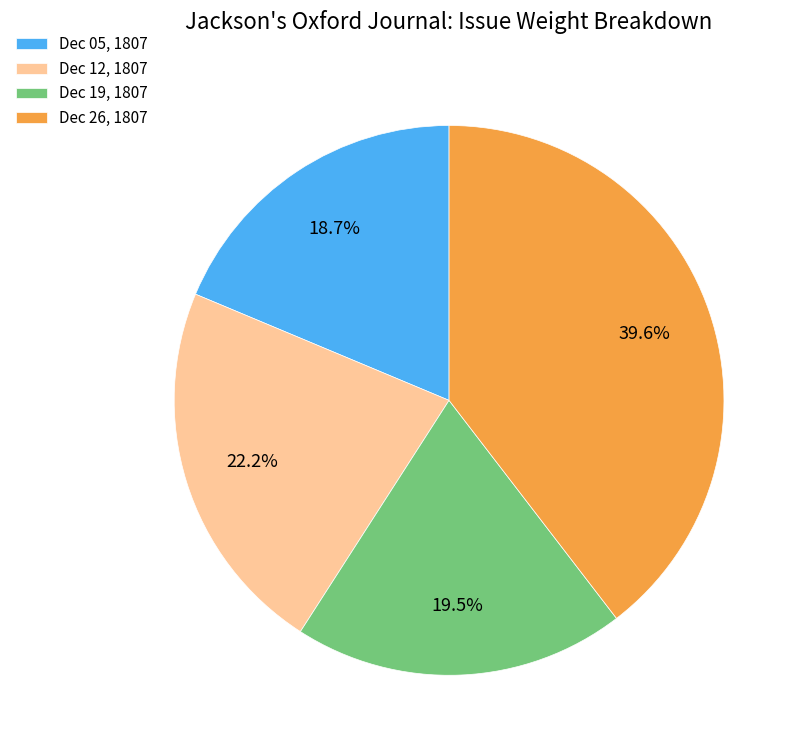

How much of the chart is everything except Dec 05, 1807?

81.3%